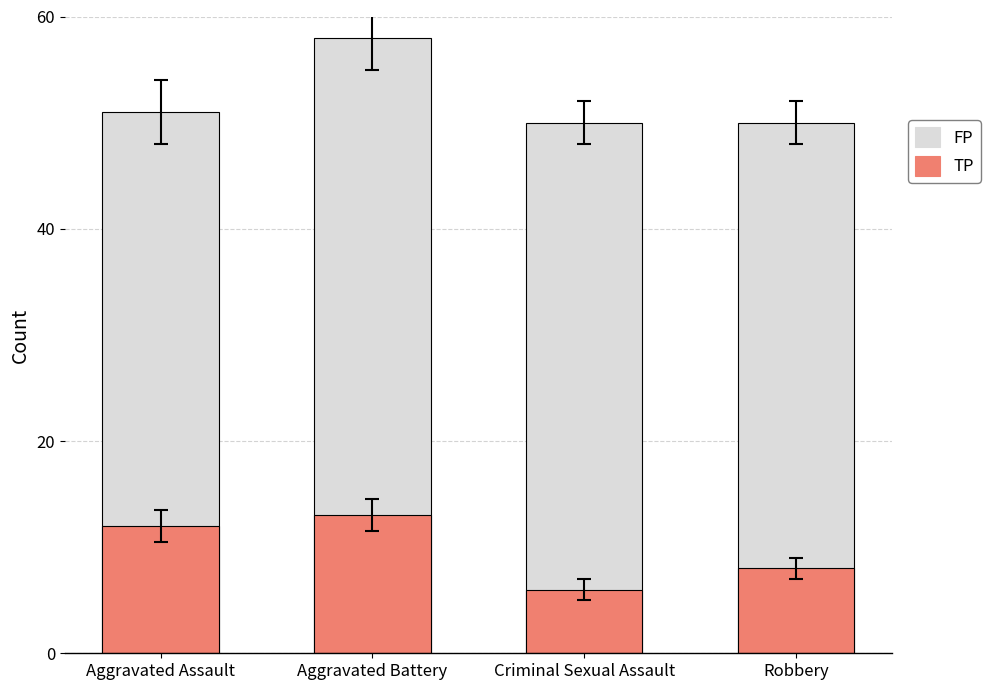

The value of TP at Aggravated Battery is 13. True or false?

True